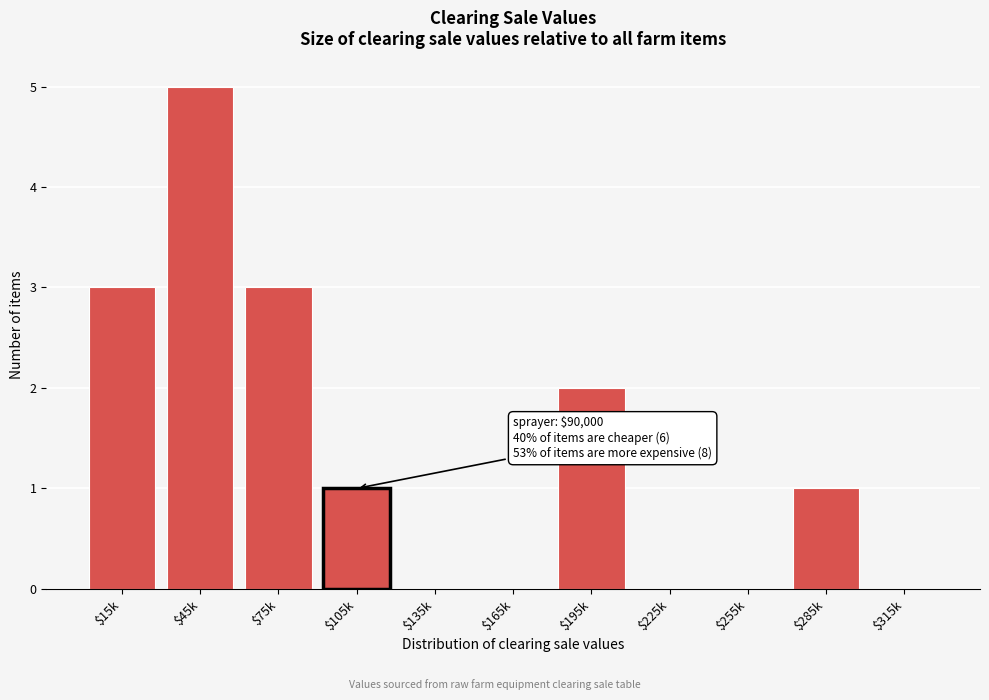

The chart shows a value of 2 at $195k. True or false?

True